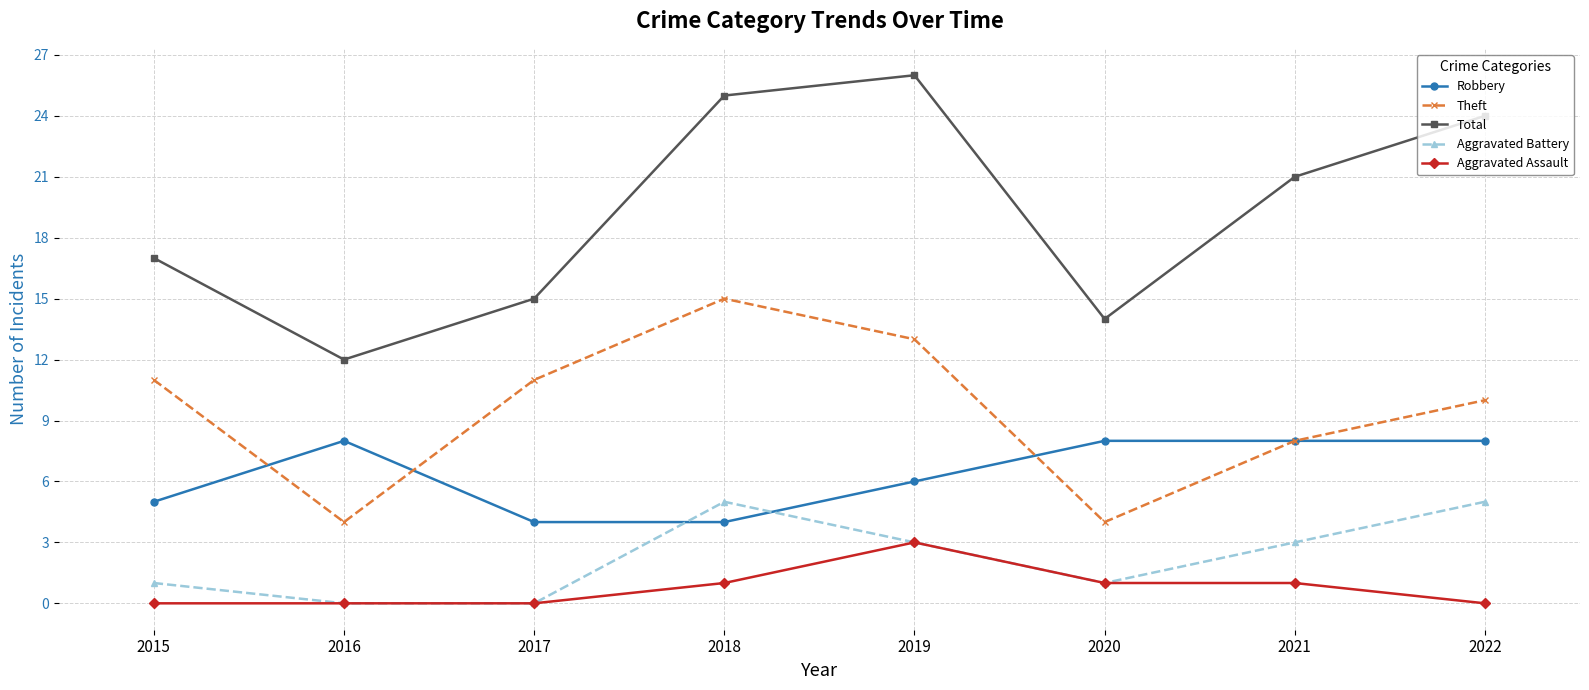

True or false: Robbery and Total intersect in this chart.

False